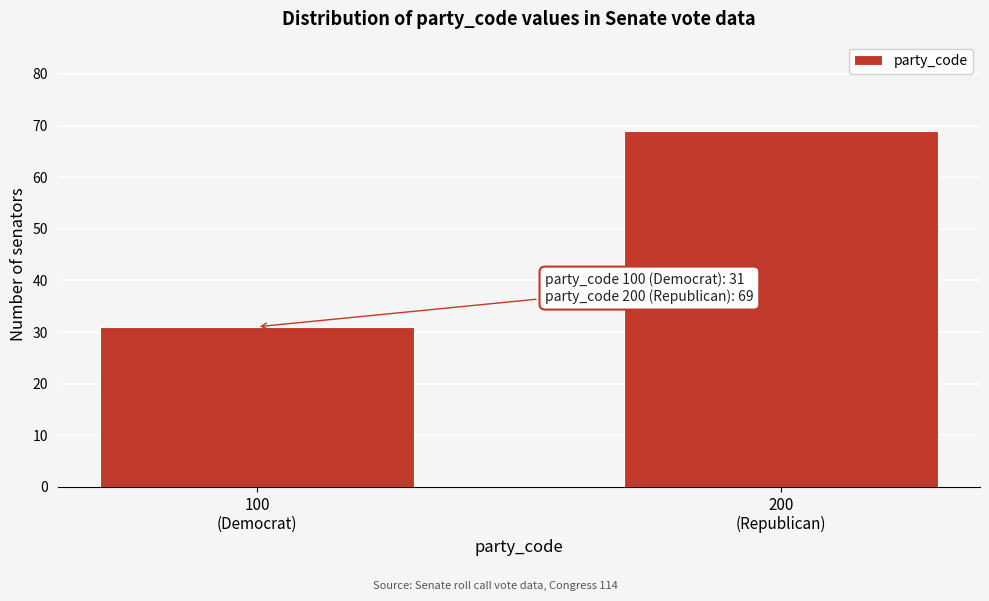

Reading left to right, list all the values displayed in this chart.

31	69